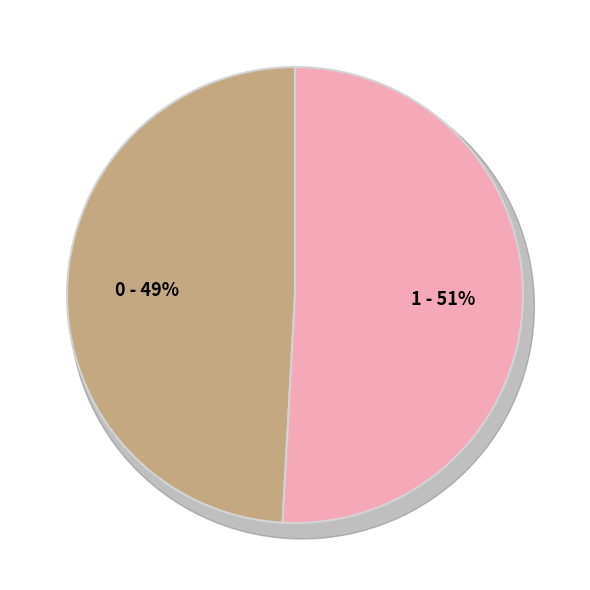

What percentage is the 0 slice, to the nearest percent?

49%